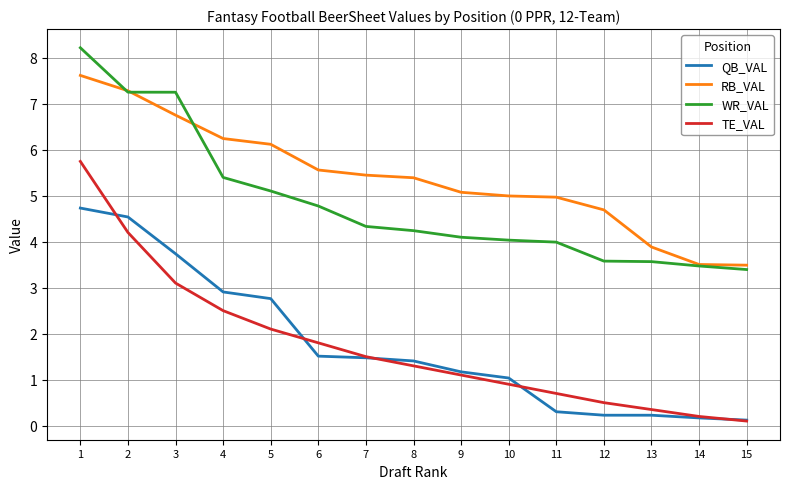

Which series changed the most between 8 and 11?

QB_VAL